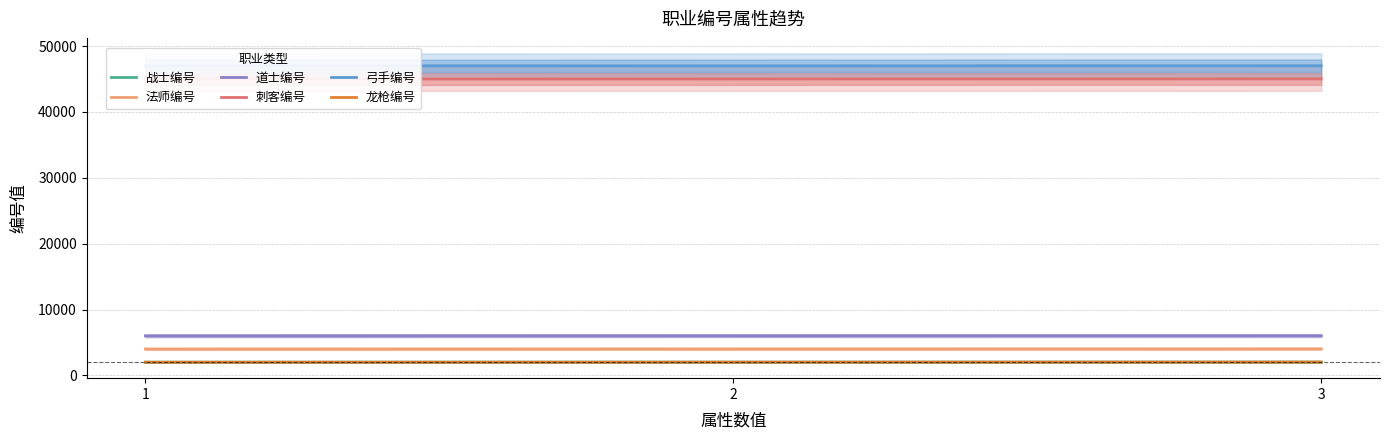

Which series has the largest total across all categories?

弓手编号